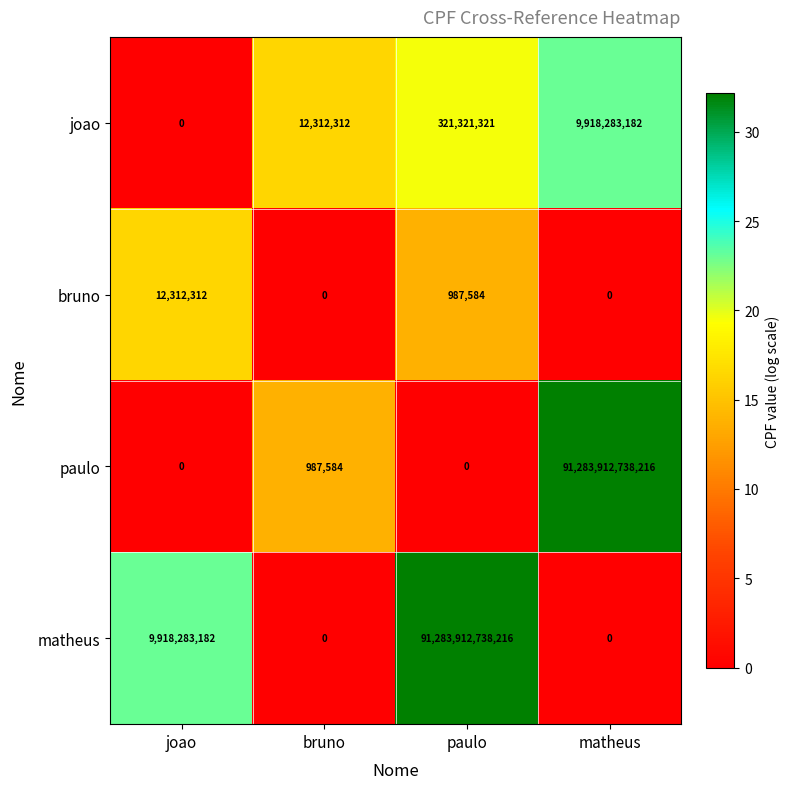

True or false: paulo has a value of 30564607956630 at matheus.

False